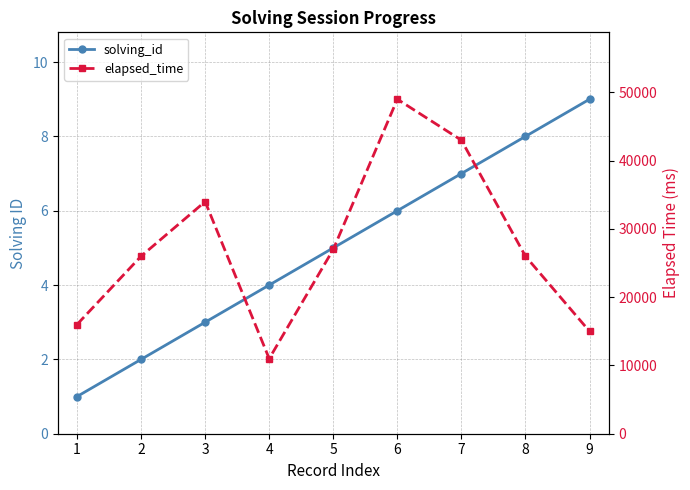

True or false: solving_id and elapsed_time intersect in this chart.

False